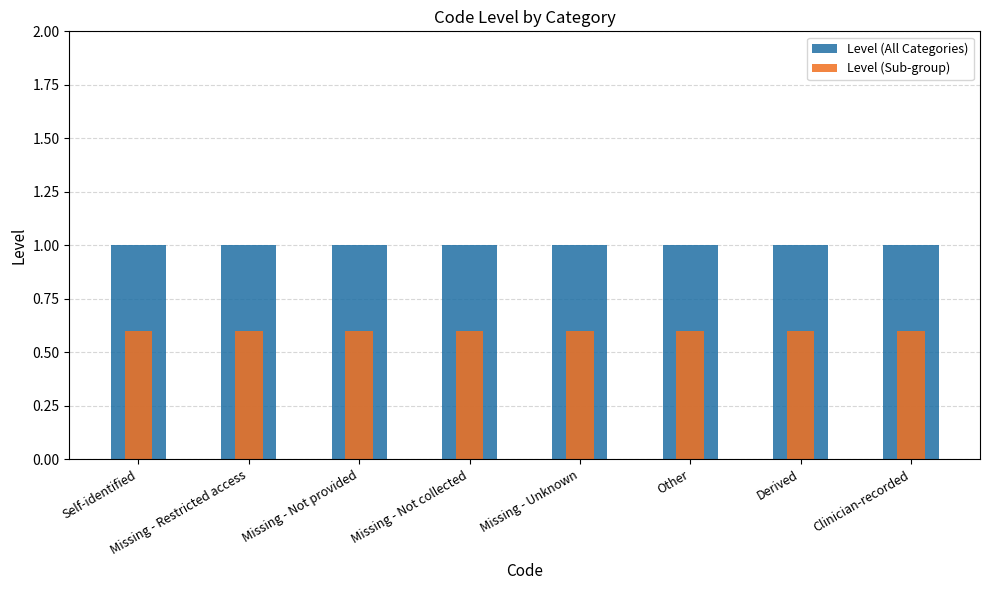

Which category has the lowest value in the Level (All Categories) series?

Self-identified